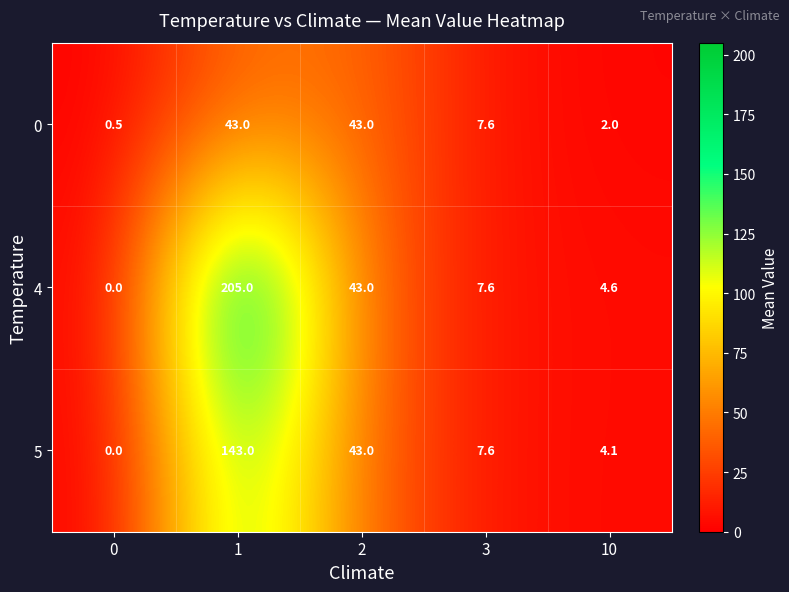

Reading left to right, transcribe all the data shown in this chart.

0: 0=0.5	1=43.0	2=43.0	3=7.6	10=2.0
4: 0=0.0	1=205.0	2=43.0	3=7.6	10=4.6
5: 0=0.0	1=143.0	2=43.0	3=7.6	10=4.1